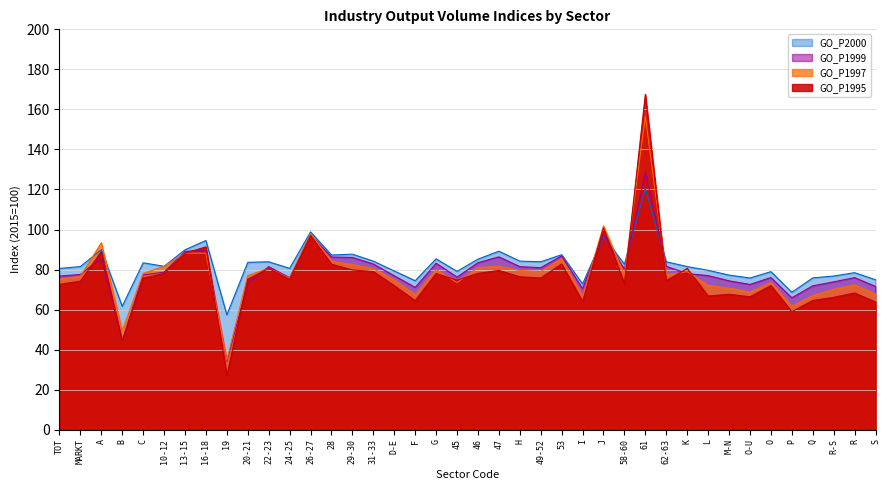

Which series ends up on top after the final intersection of GO_P1995 and GO_P1999?

GO_P1999